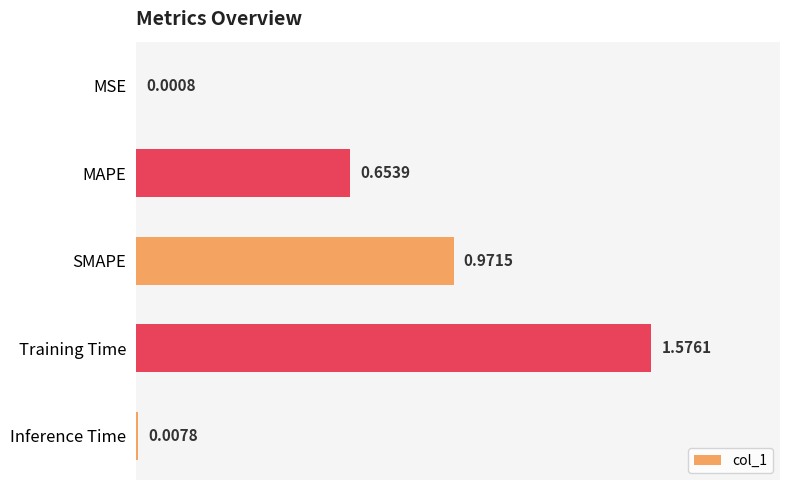

At which category does the chart reach its peak across all series?

Training Time